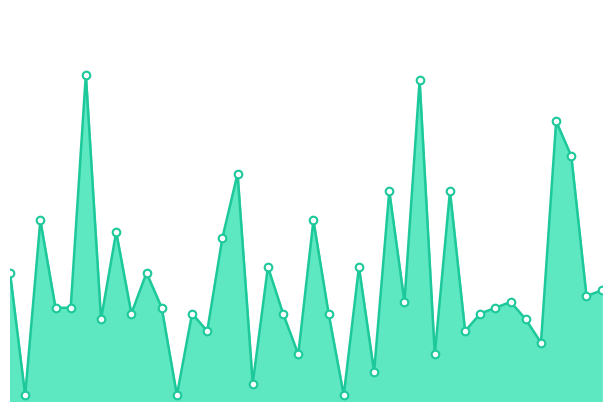

How many lines are shown in the chart?

1